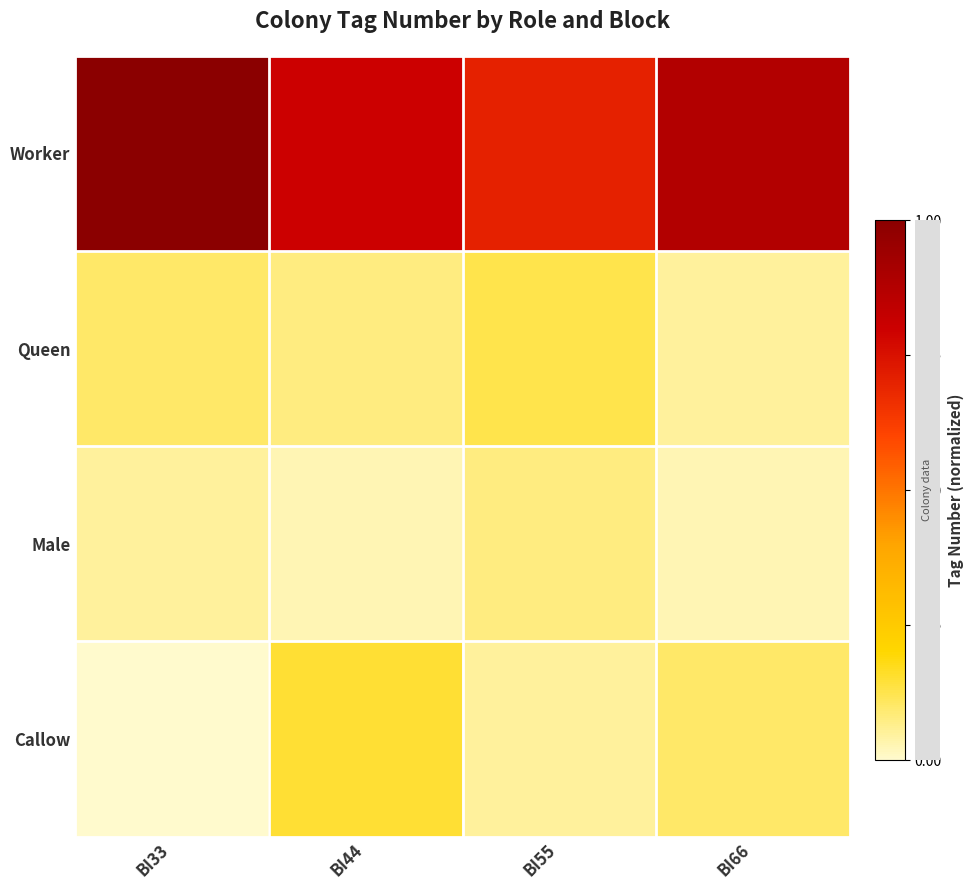

Which series has the largest total across all categories?

Worker